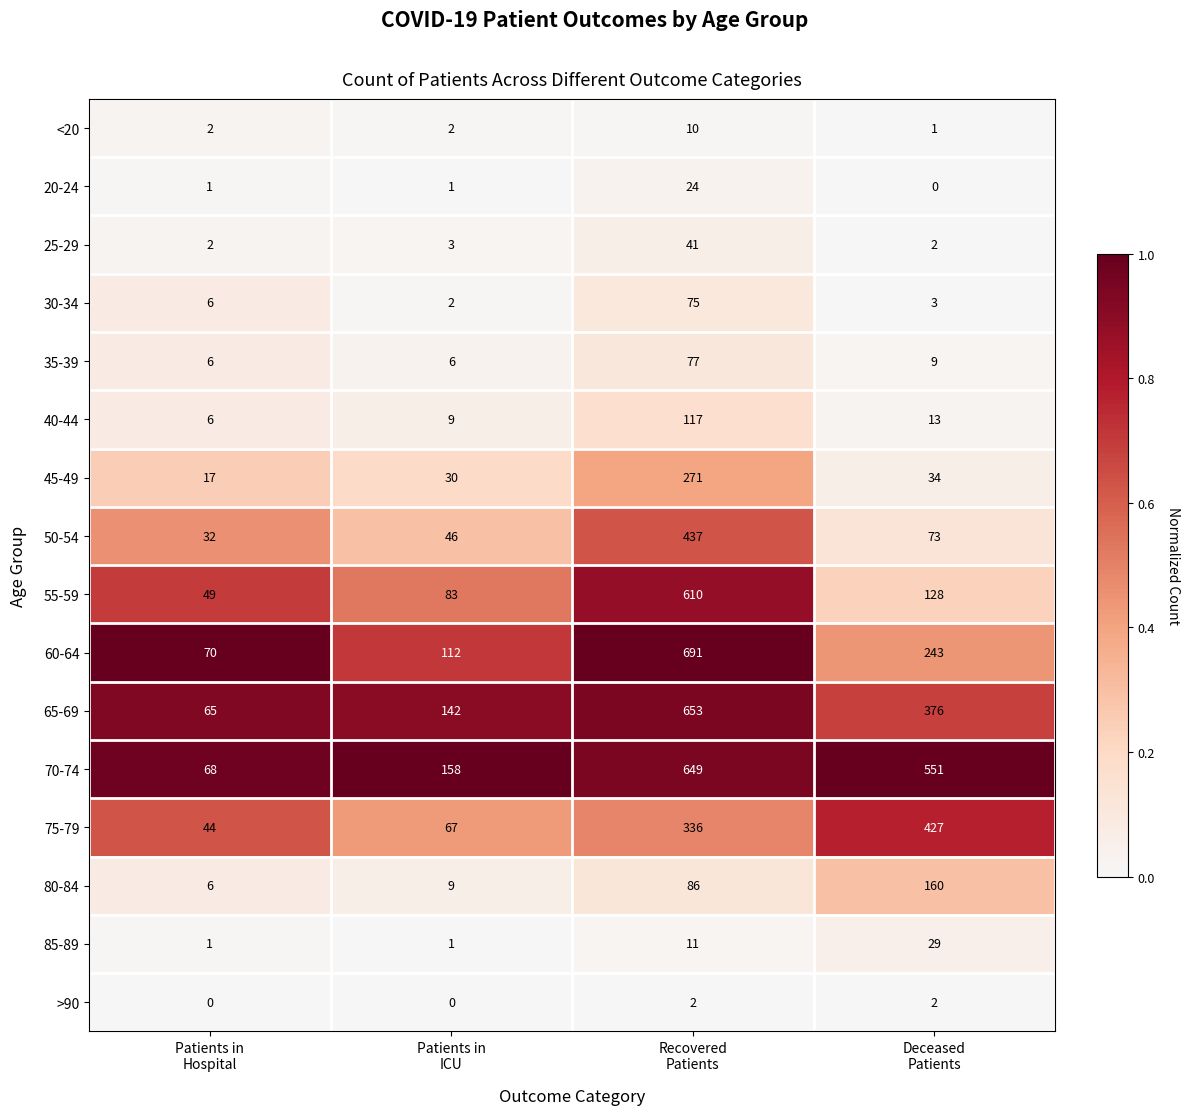

At which category is the sum across all series the highest?

Recovered
Patients